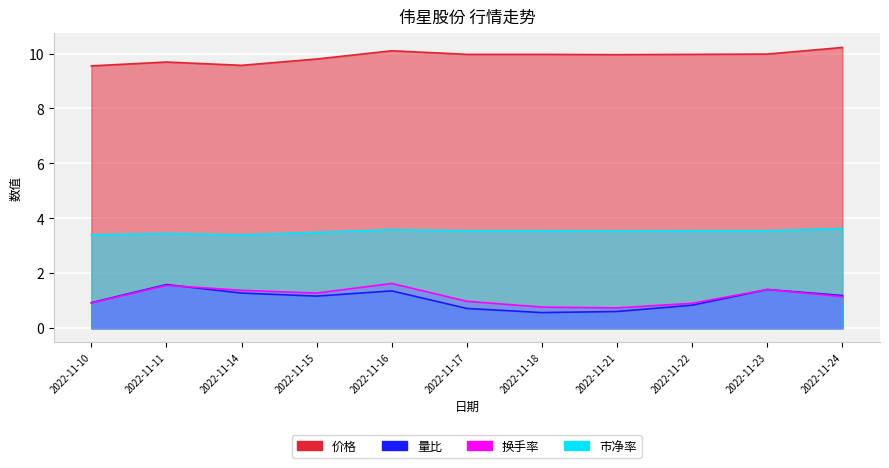

What is the difference between the highest and lowest values at 2022-11-11?

8.1